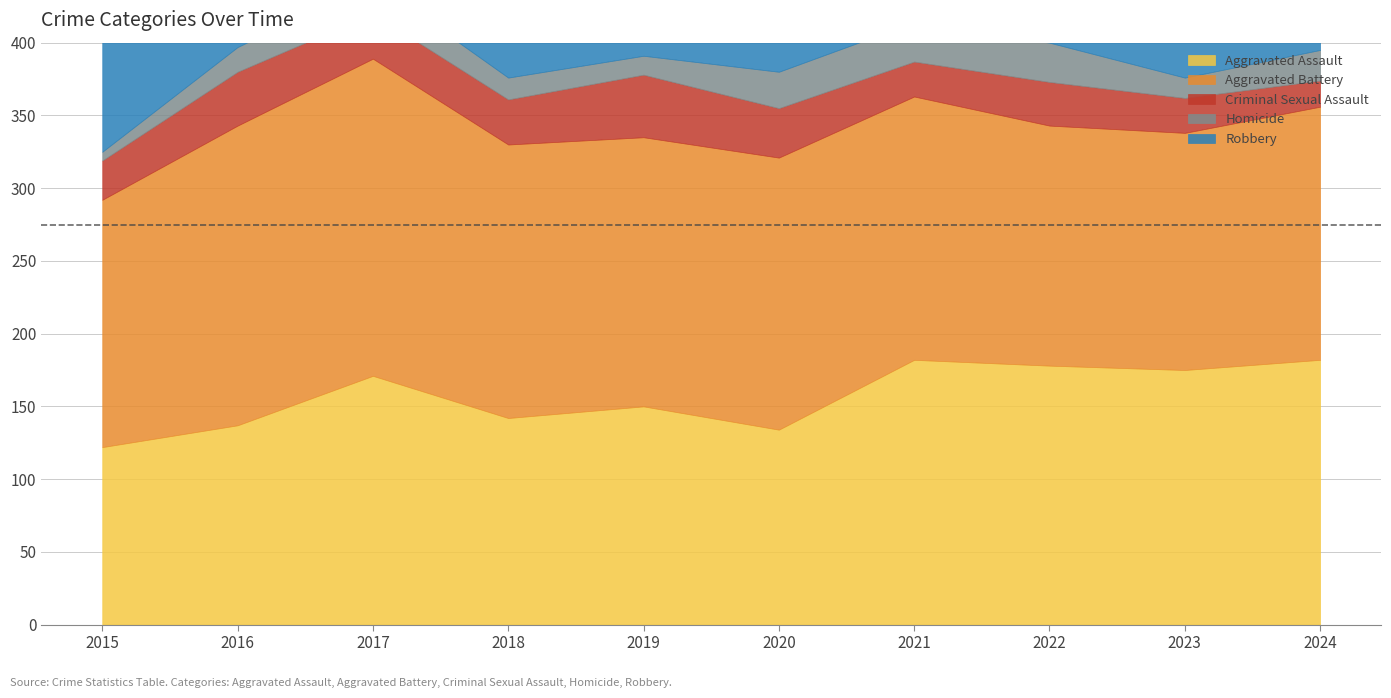

True or false: Homicide and Aggravated Battery cross at least once.

False